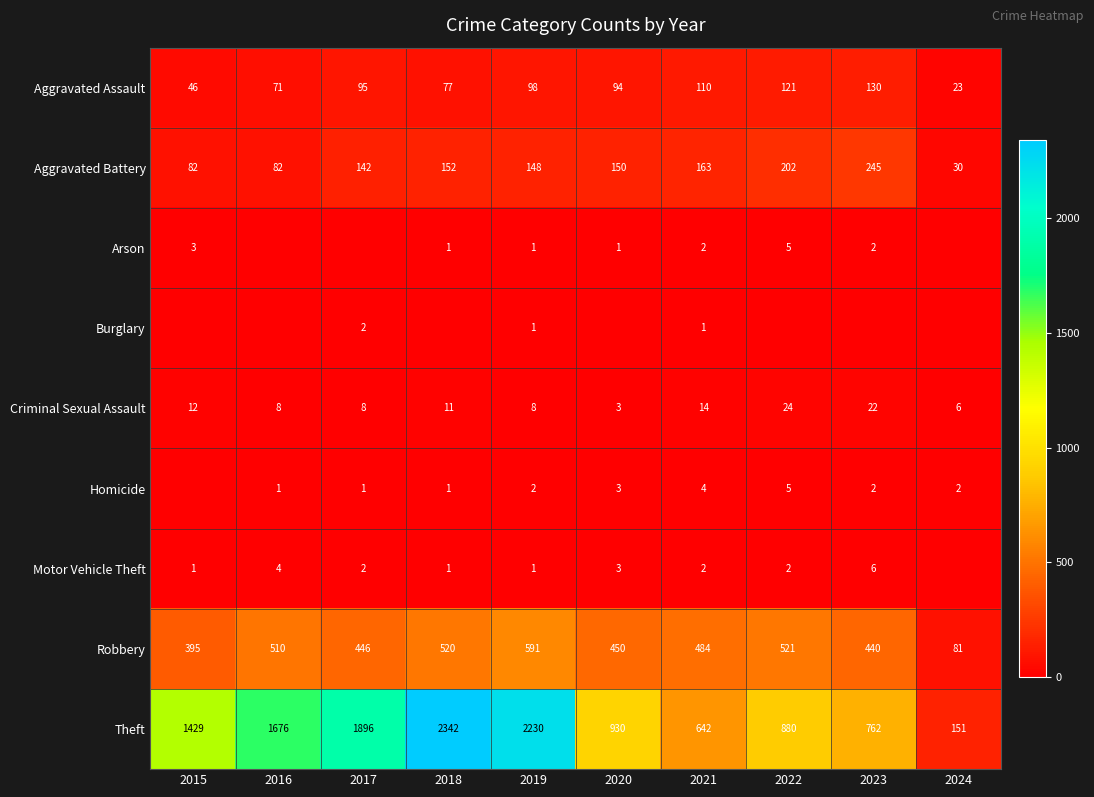

Where is Robbery nearest to the value 336?

2015